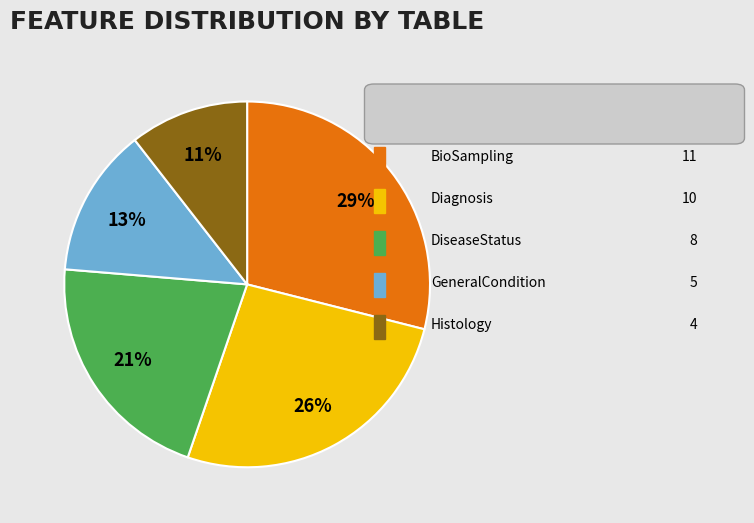

To the nearest percent, what is the average slice percentage?

20%